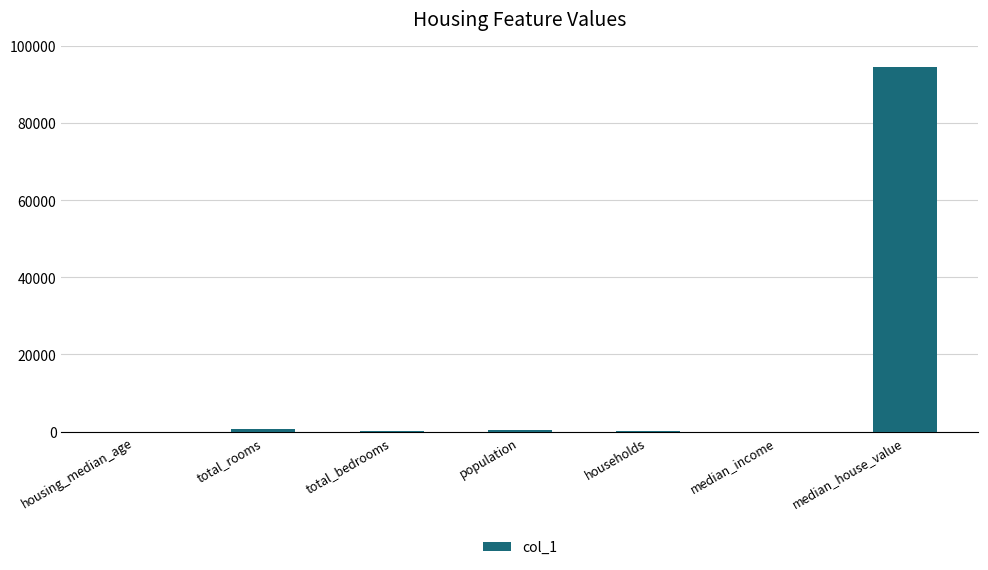

What is the sum of all values?

95586.3